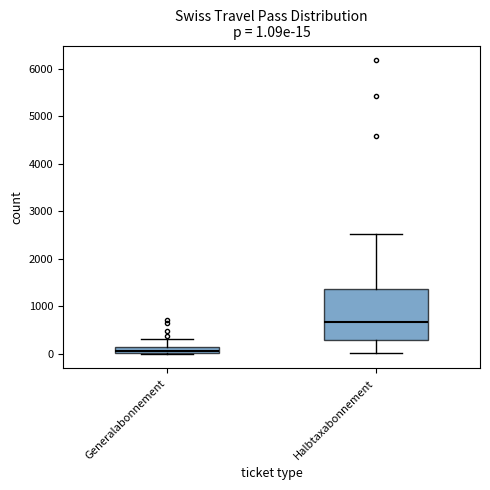

Which box's median line is the highest?

Halbtaxabonnement